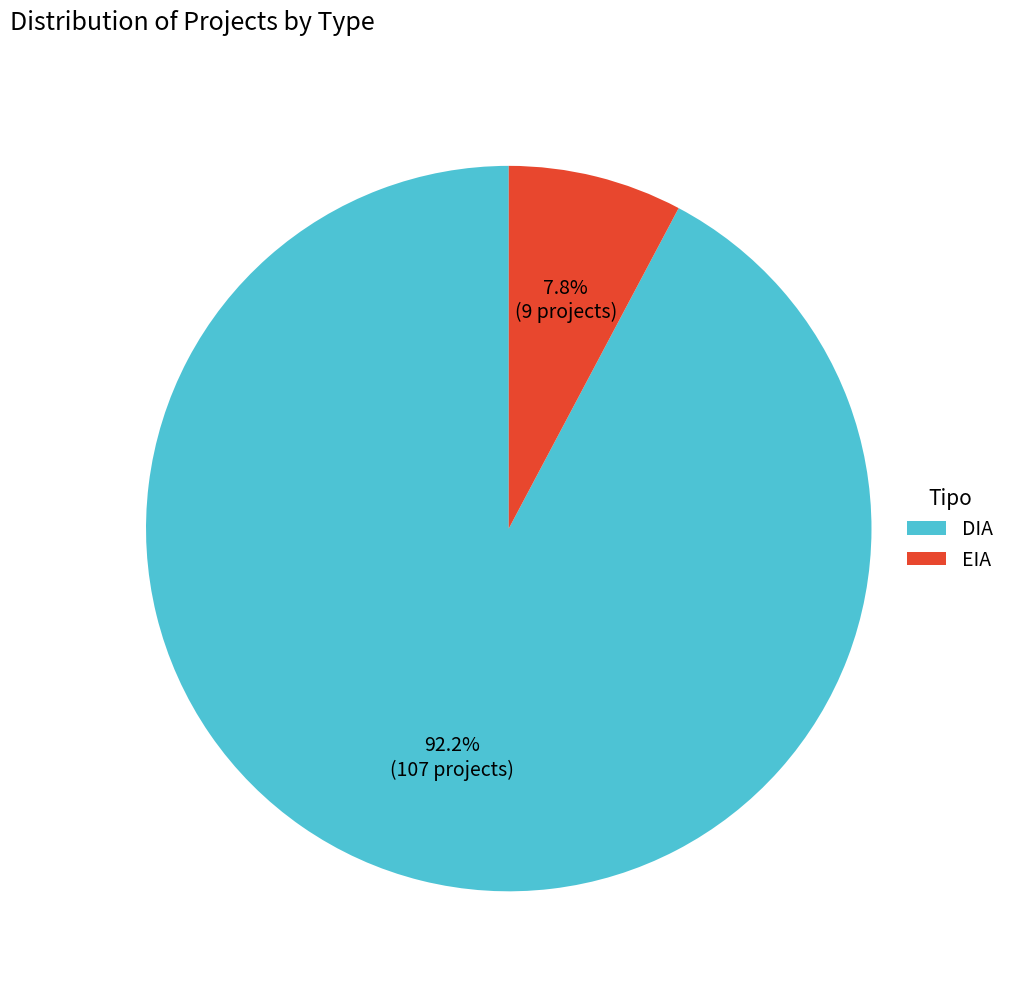

Count the number of slices in the pie.

2